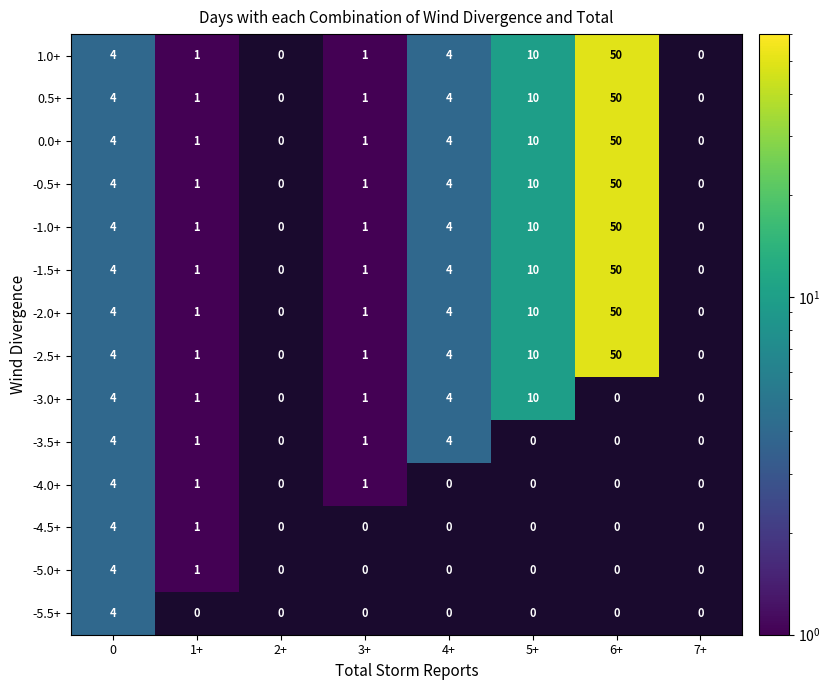

The -5.5+ series shows -2 at 4+. True or false?

False